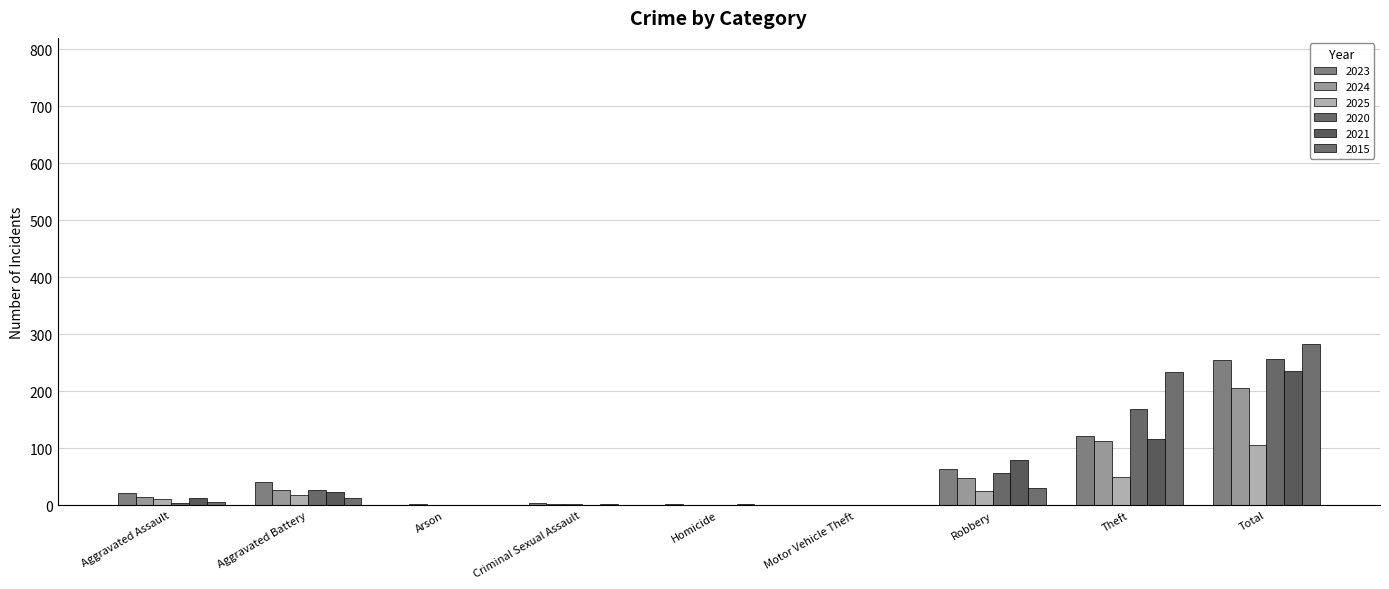

Rank the series at Robbery from highest to lowest value.

2021, 2023, 2020, 2024, 2015, 2025